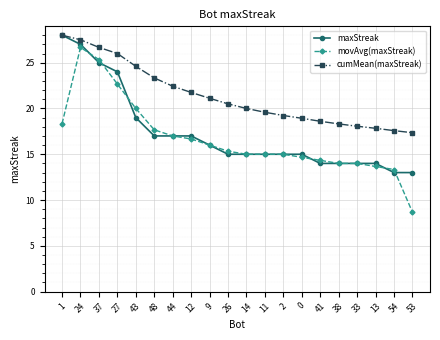

Where does the movAvg(maxStreak) series first go above 15?

1